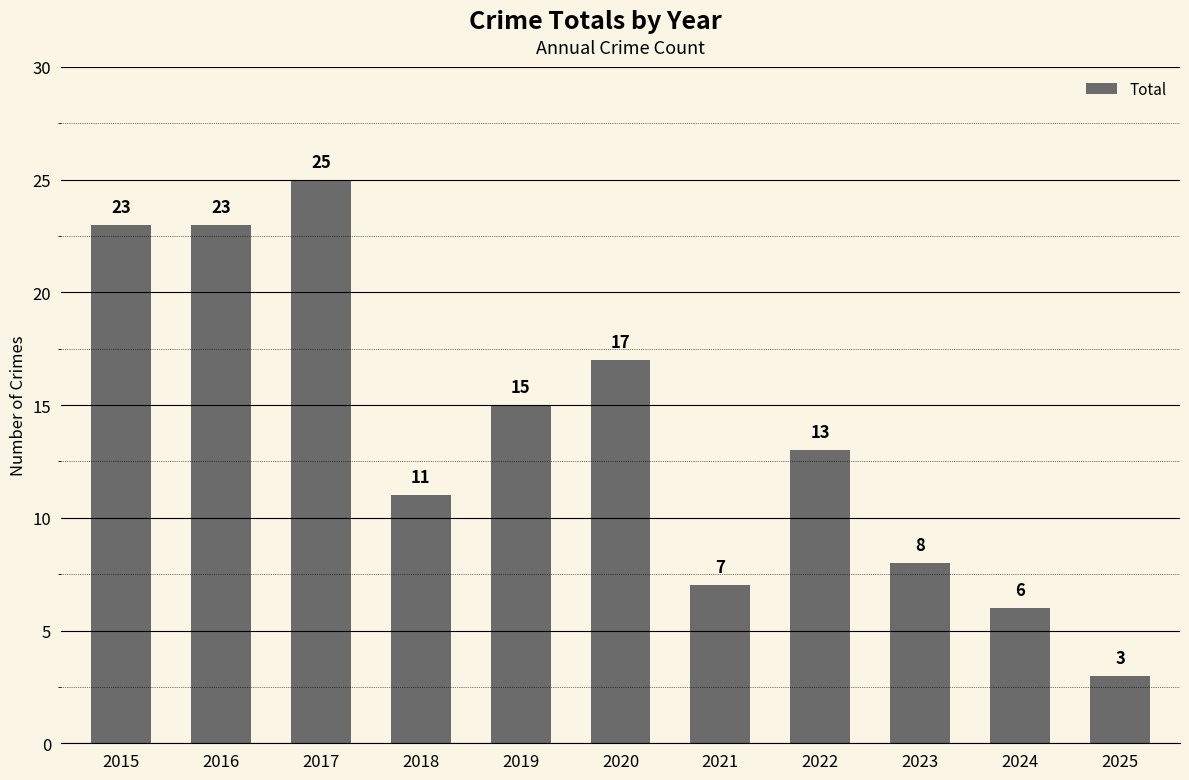

What is the change in value from 2016 to 2022?

-10